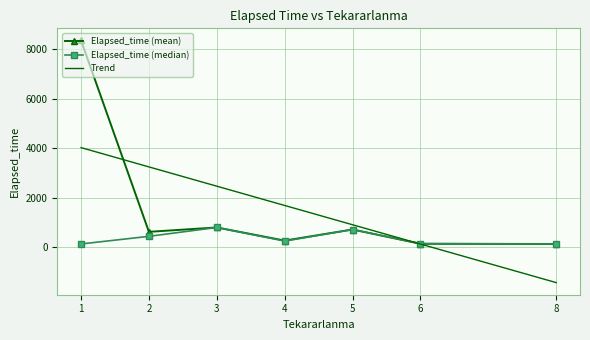

Rank the series by their maximum value, from lowest to highest.

Elapsed_time (median), Trend, Elapsed_time (mean)